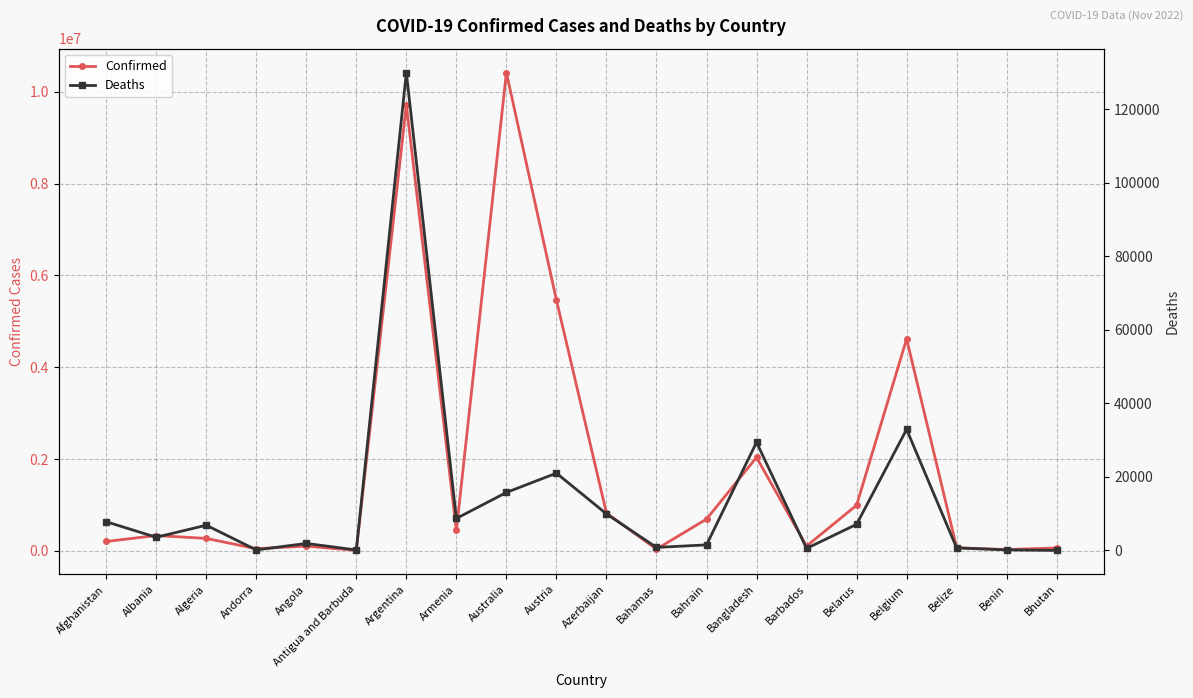

What is the label of the 15th point from the left?

Barbados